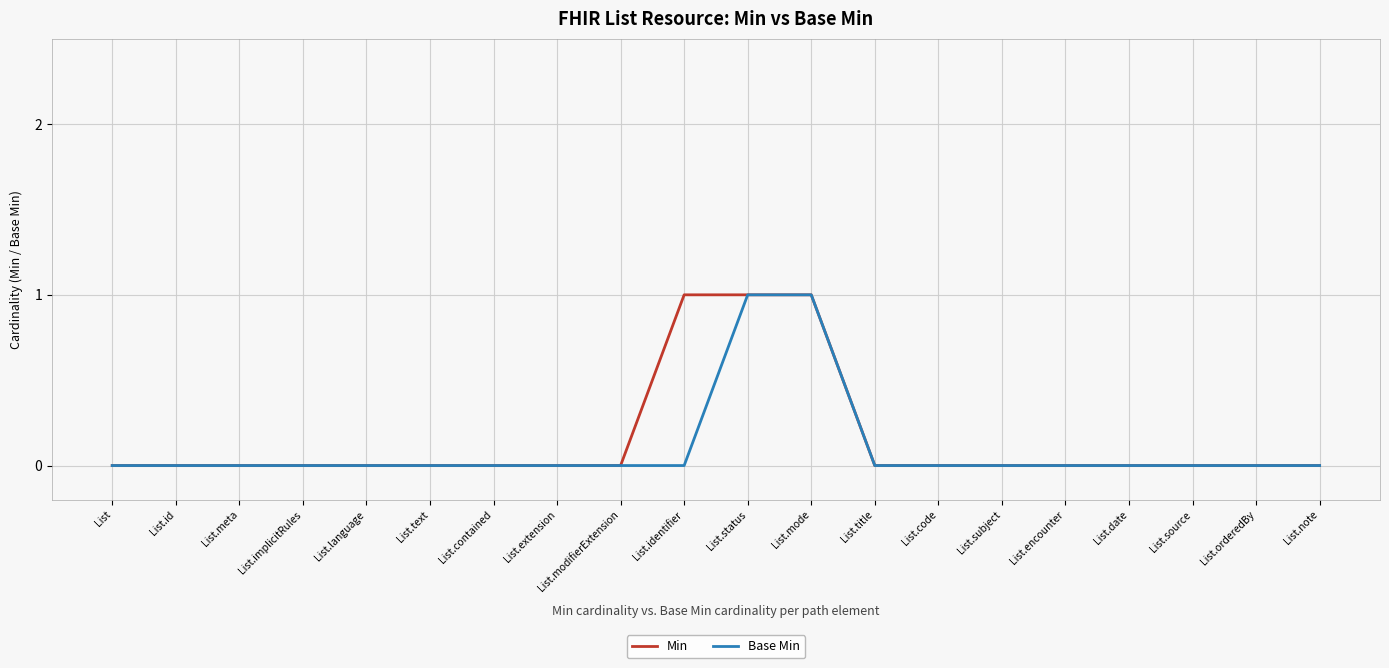

The Min series shows 1 at List.date. True or false?

False